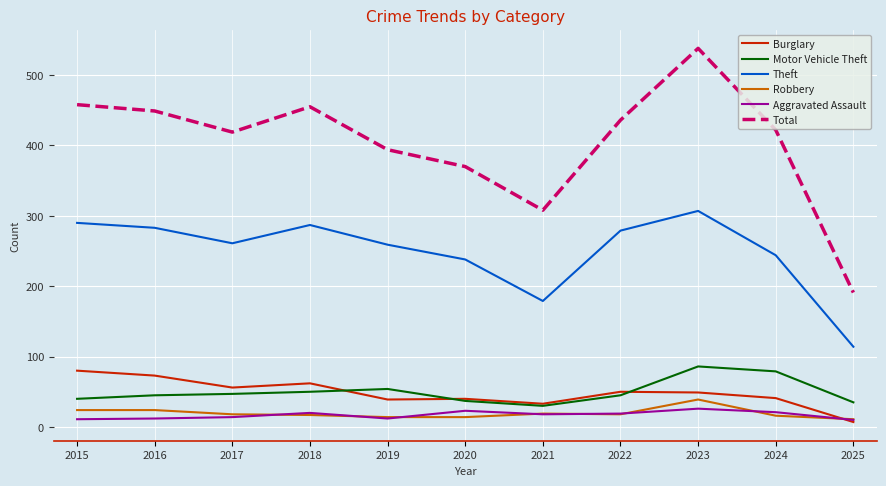

The Motor Vehicle Theft series shows 86 at 2023. True or false?

True